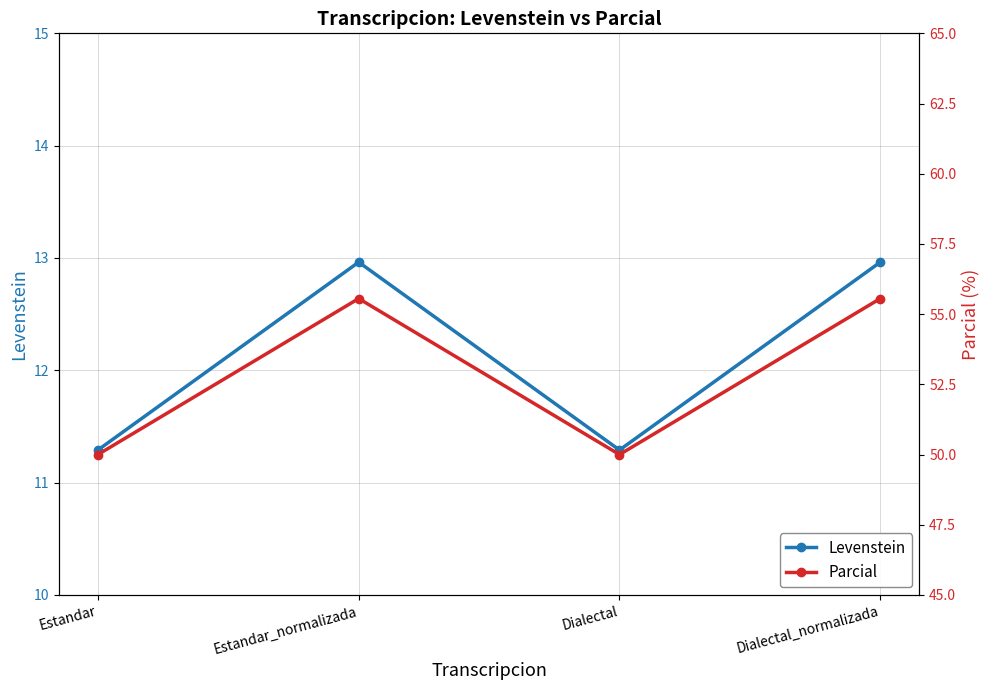

At which category does the chart reach its minimum across all series?

Estandar